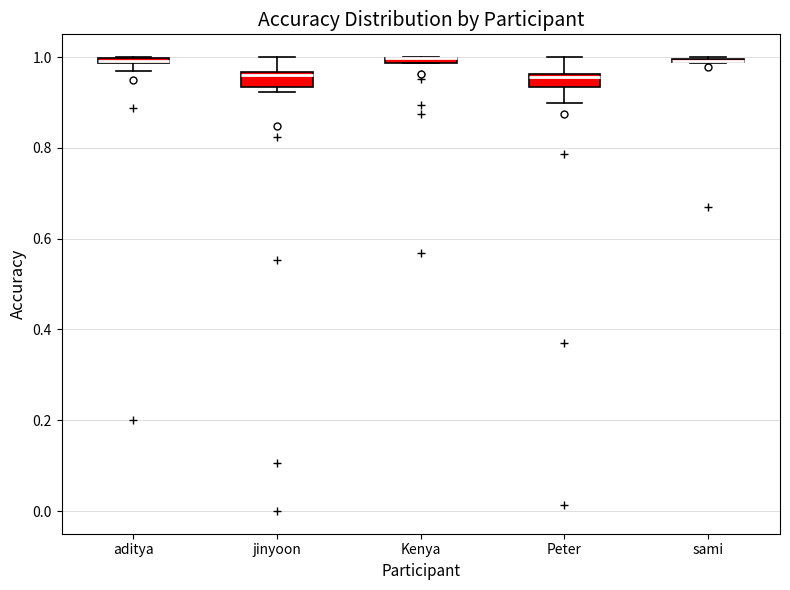

Where is the upper edge of the box for Kenya on the y-axis? The values are not printed on the chart, so give them approximately, as read against the axis.

1.00